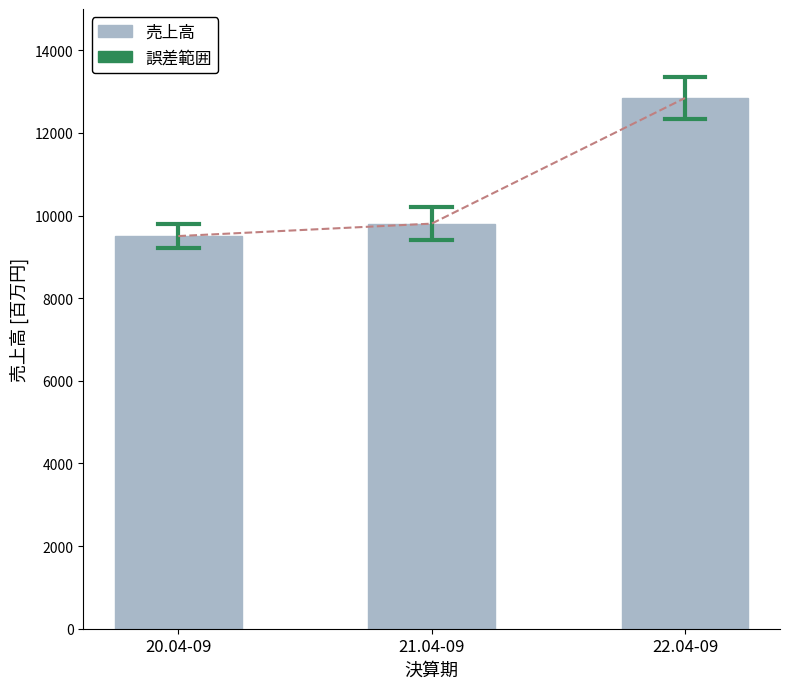

Rank the categories by value from lowest to highest.

20.04-09, 21.04-09, 22.04-09